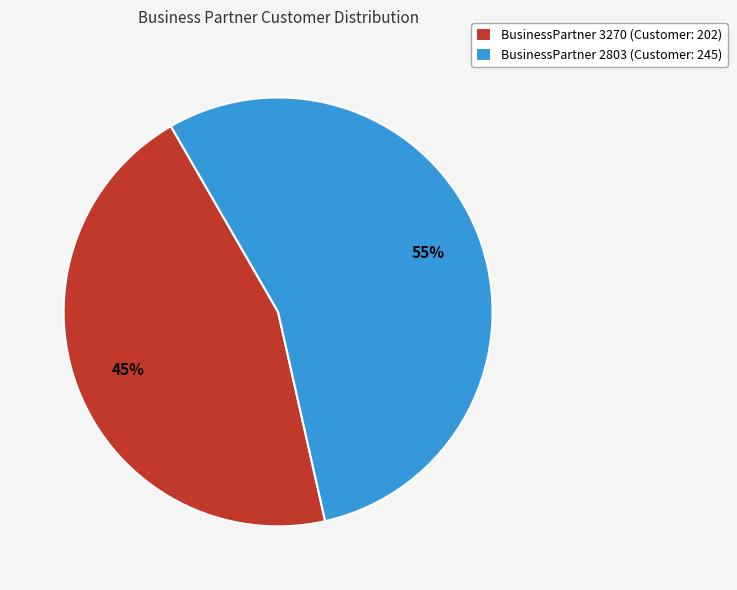

Which category has the smallest portion of the pie?

BusinessPartner 3270 (Customer: 202)